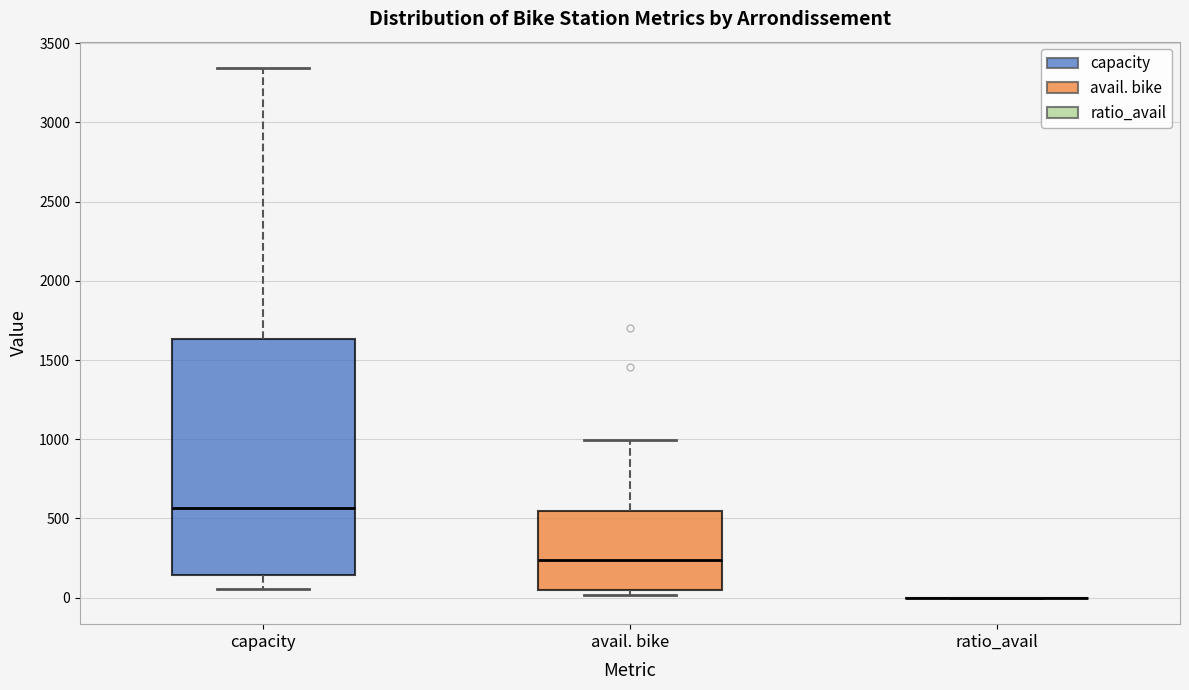

Where does the lower whisker of the box for capacity end on the y-axis? The values are not printed on the chart, so give them approximately, as read against the axis.

50